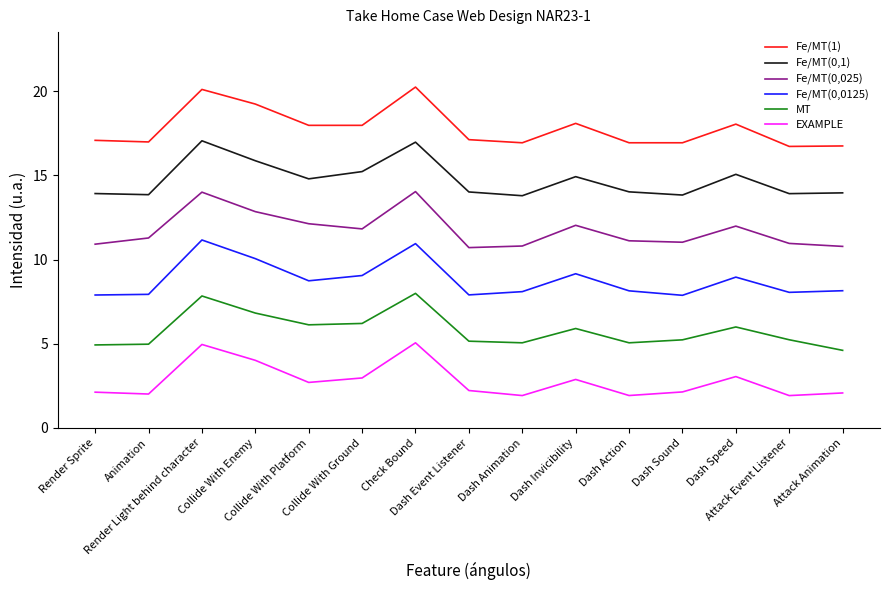

How many series are shown in this chart?

6